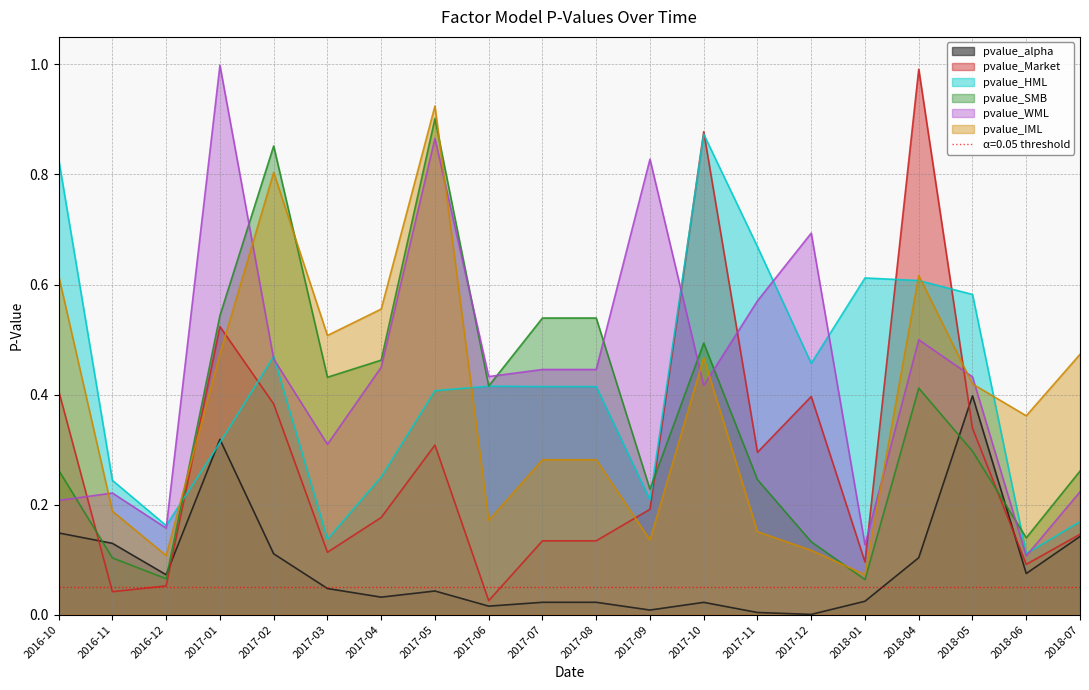

Reading left to right, what are all the values shown in this chart?

pvalue_alpha: 0.1	0.1	0.1	0.3	0.1	0.0	0.0	0.0	0.0	0.0	0.0	0.0	0.0	0.0	0.0	0.0	0.1	0.4	0.1	0.1
pvalue_Market: 0.4	0.0	0.1	0.5	0.4	0.1	0.2	0.3	0.0	0.1	0.1	0.2	0.9	0.3	0.4	0.1	1.0	0.3	0.1	0.1
pvalue_HML: 0.8	0.2	0.2	0.3	0.5	0.1	0.3	0.4	0.4	0.4	0.4	0.2	0.9	0.7	0.5	0.6	0.6	0.6	0.1	0.2
pvalue_SMB: 0.3	0.1	0.1	0.5	0.9	0.4	0.5	0.9	0.4	0.5	0.5	0.2	0.5	0.2	0.1	0.1	0.4	0.3	0.1	0.3
pvalue_WML: 0.2	0.2	0.2	1.0	0.5	0.3	0.4	0.9	0.4	0.4	0.4	0.8	0.4	0.6	0.7	0.1	0.5	0.4	0.1	0.2
pvalue_IML: 0.6	0.2	0.1	0.5	0.8	0.5	0.6	0.9	0.2	0.3	0.3	0.1	0.5	0.2	0.1	0.1	0.6	0.4	0.4	0.5